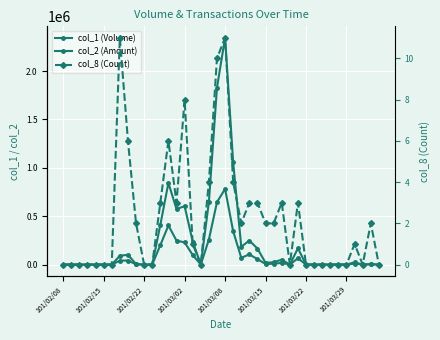

What is the average value of the col_2 (Amount) series?

240766